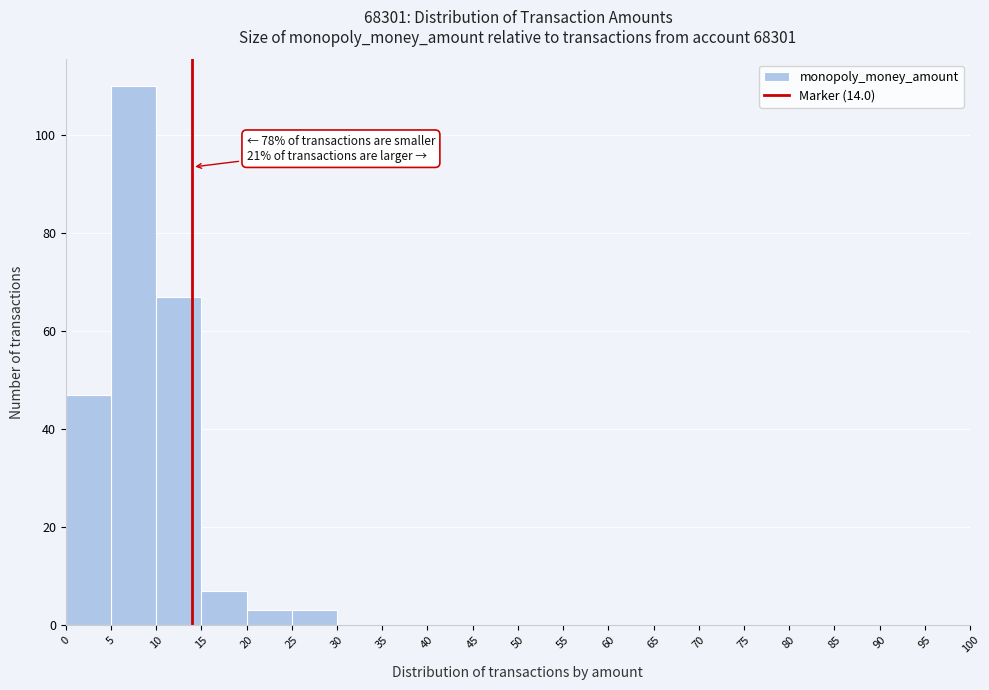

Over which range of the x-axis is the bar tallest?

5 to 10